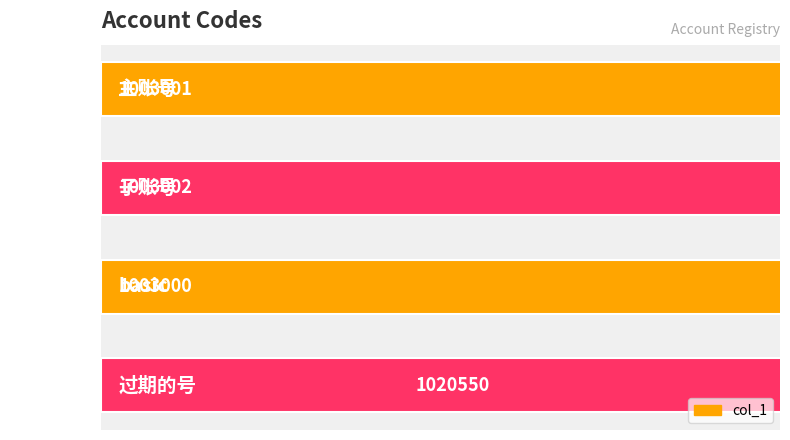

What is the value of the 2nd bar from the left?

1003002